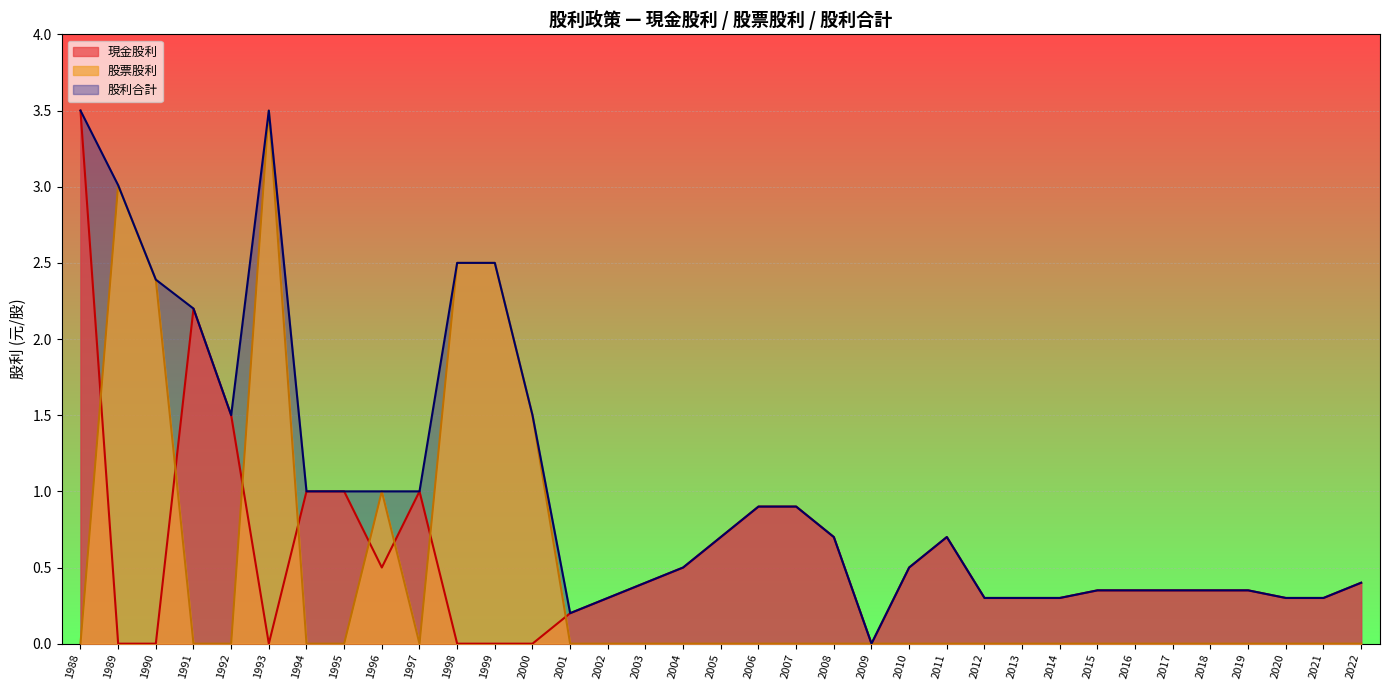

The 股票股利 series shows -2.2 at 1991. True or false?

False